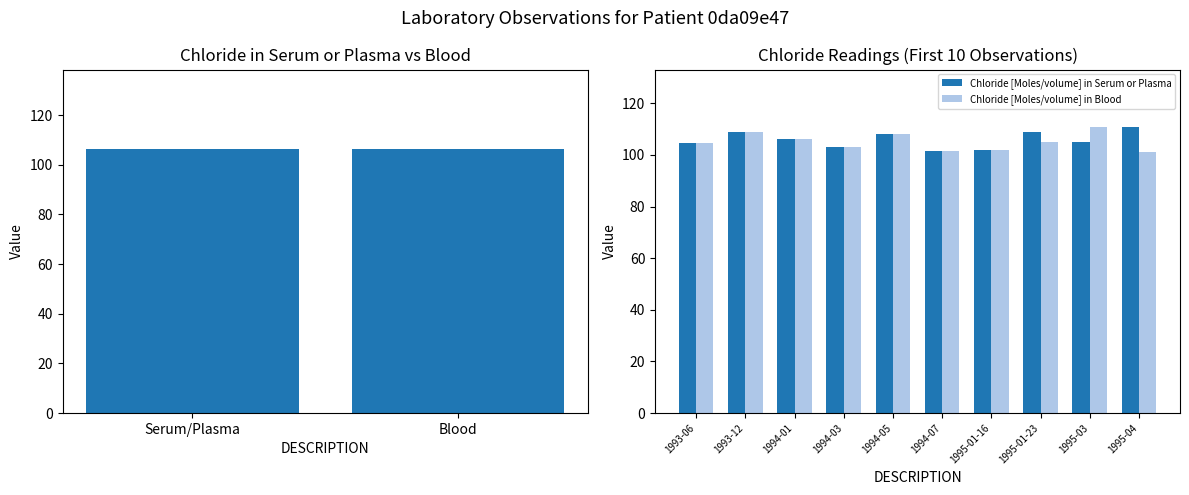

What is the sum of all Chloride [Moles/volume] in Blood values?

1052.0